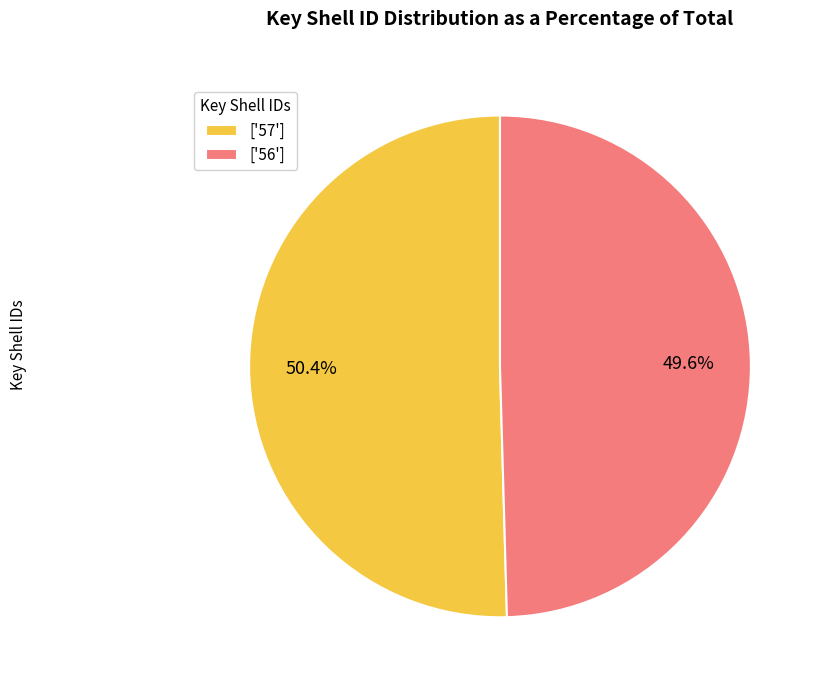

Which has a higher value, ['56'] or ['57']?

['57']